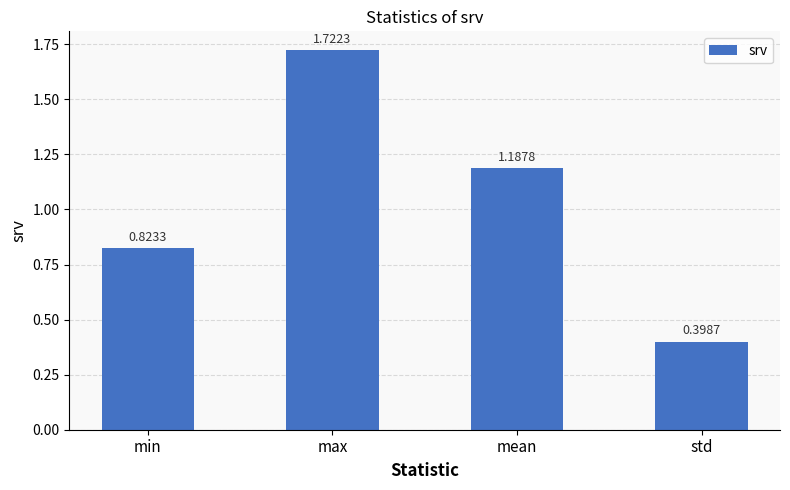

What is the smallest value displayed?

0.4